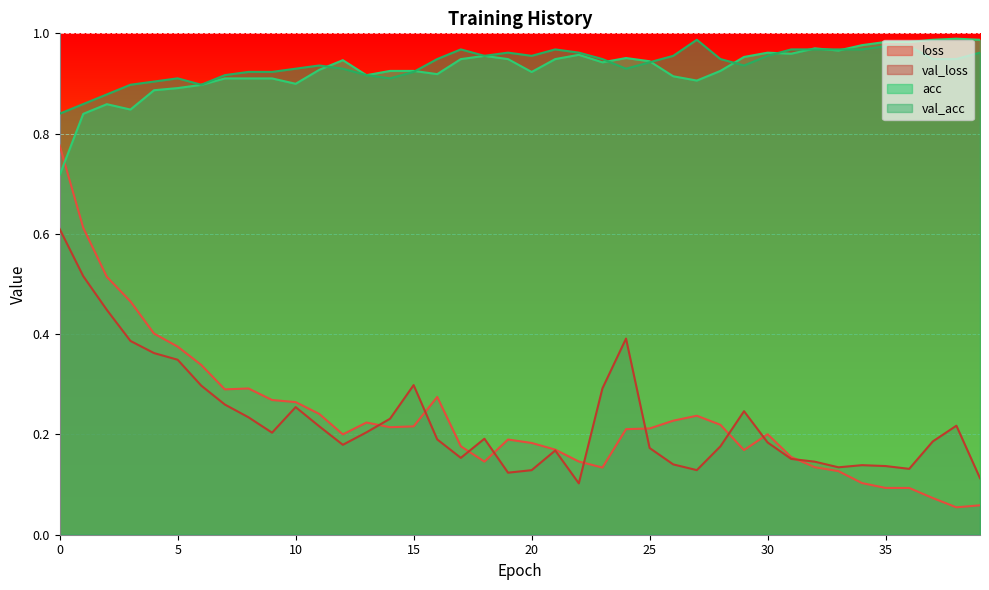

List the series in order of their peak value, highest first.

acc, val_acc, loss, val_loss